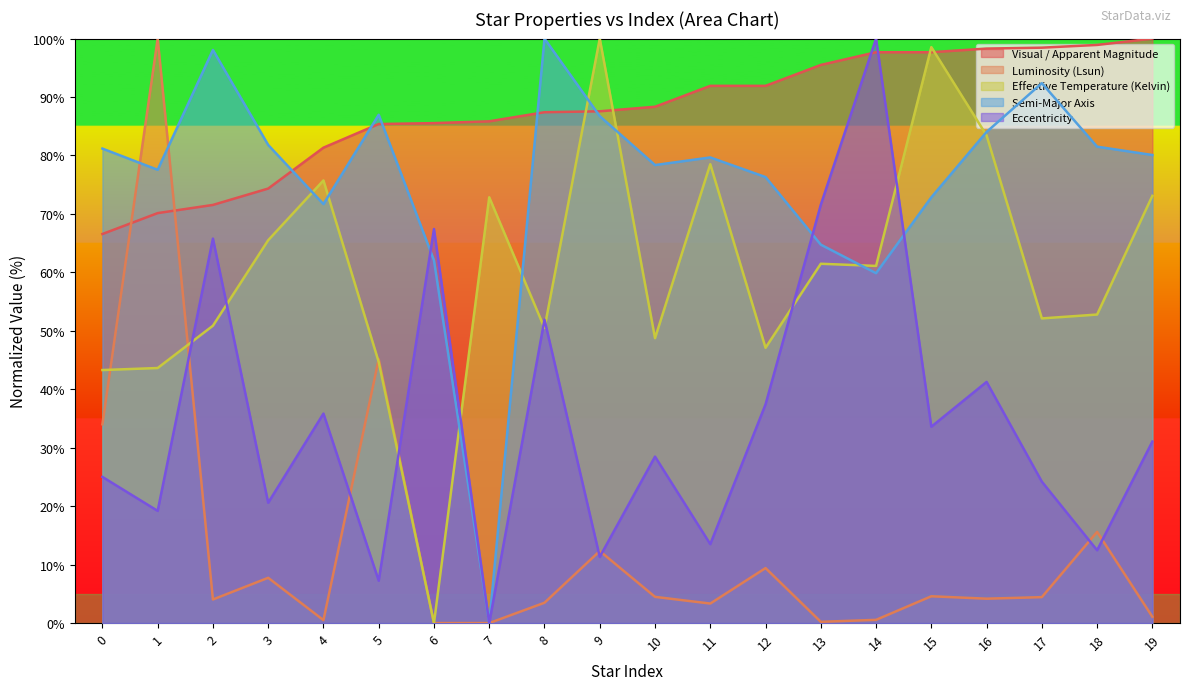

Where is the first local minimum for Eccentricity?

1